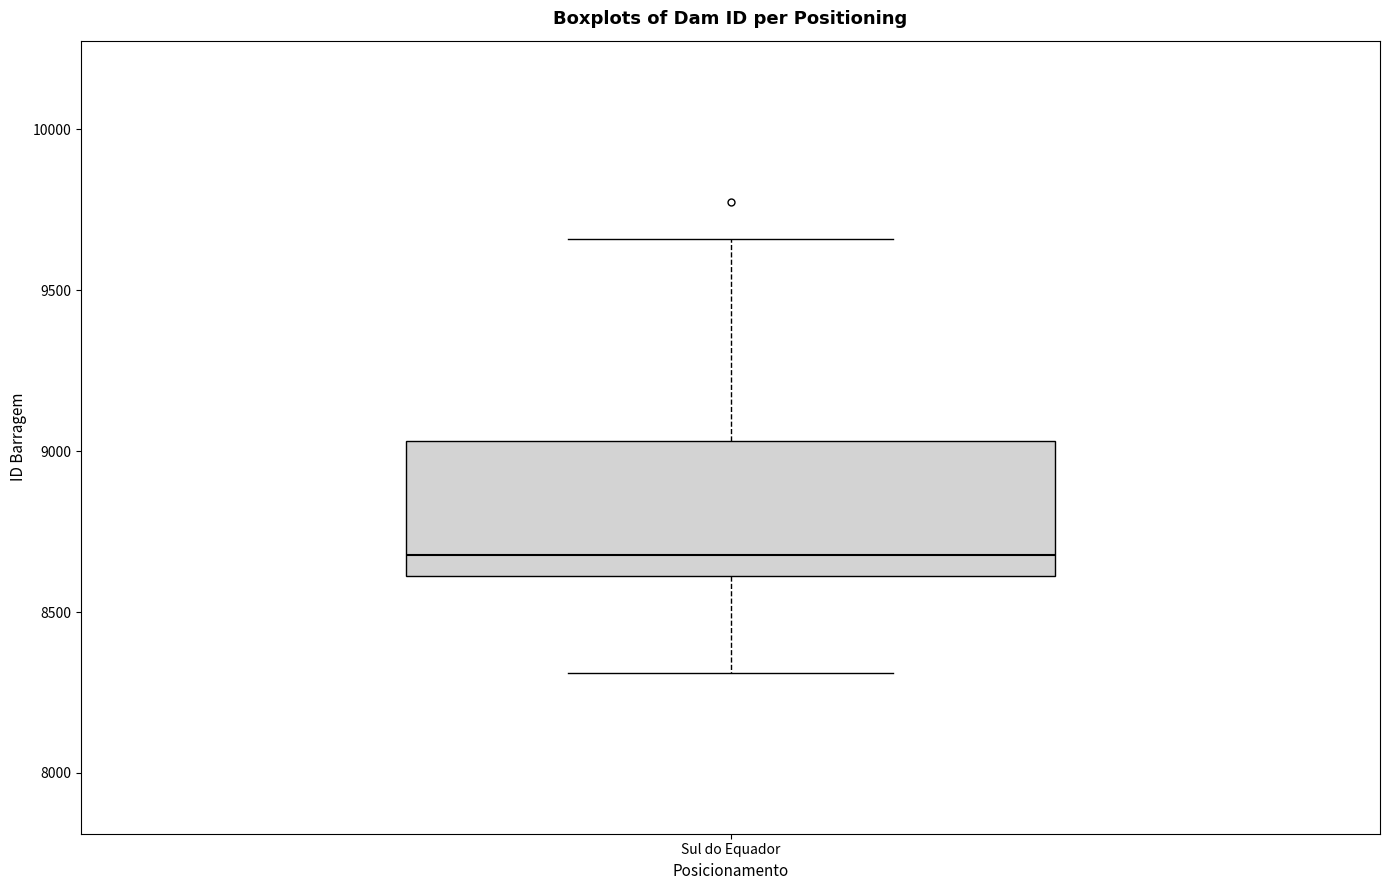

Transcribe this box plot: give where the median line is, the range the box spans, and where the two whiskers end, as read against the y-axis. The values are not printed on the chart, so give them approximately, as read against the axis.

median 8700, box 8600 to 9050, whiskers 8300 to 9650